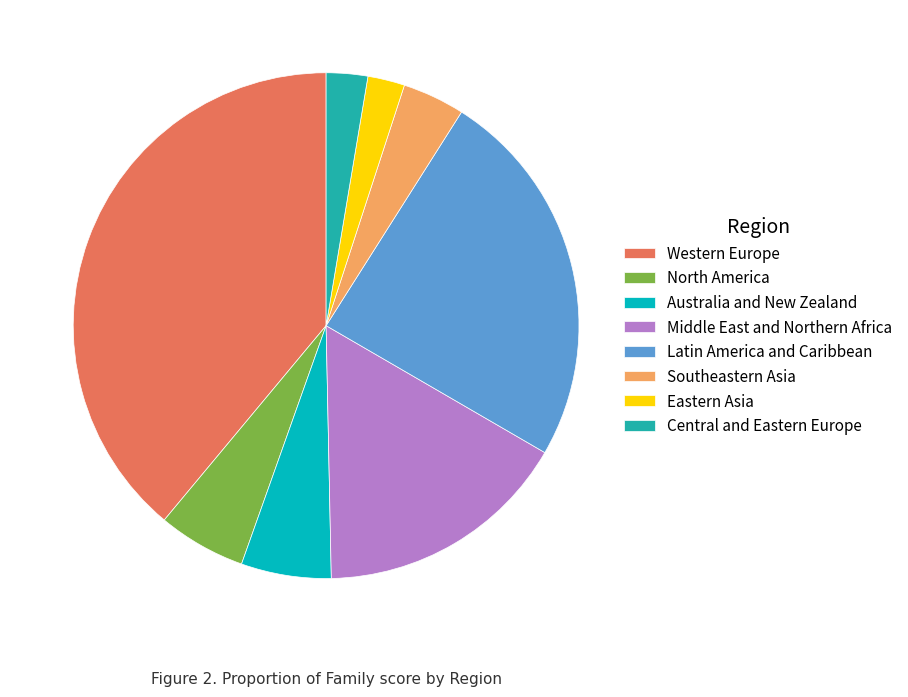

How many segments does this pie chart have?

8